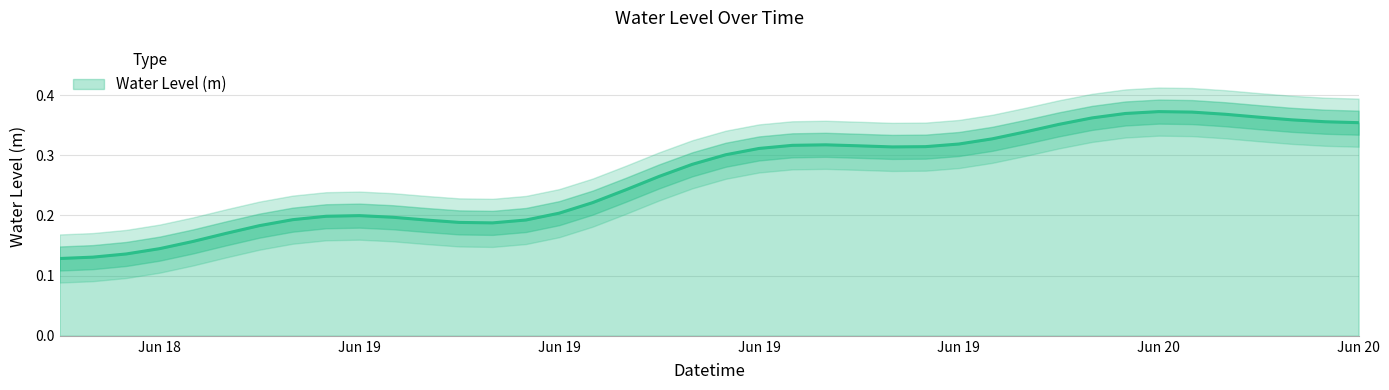

How many lines are shown in the chart?

1